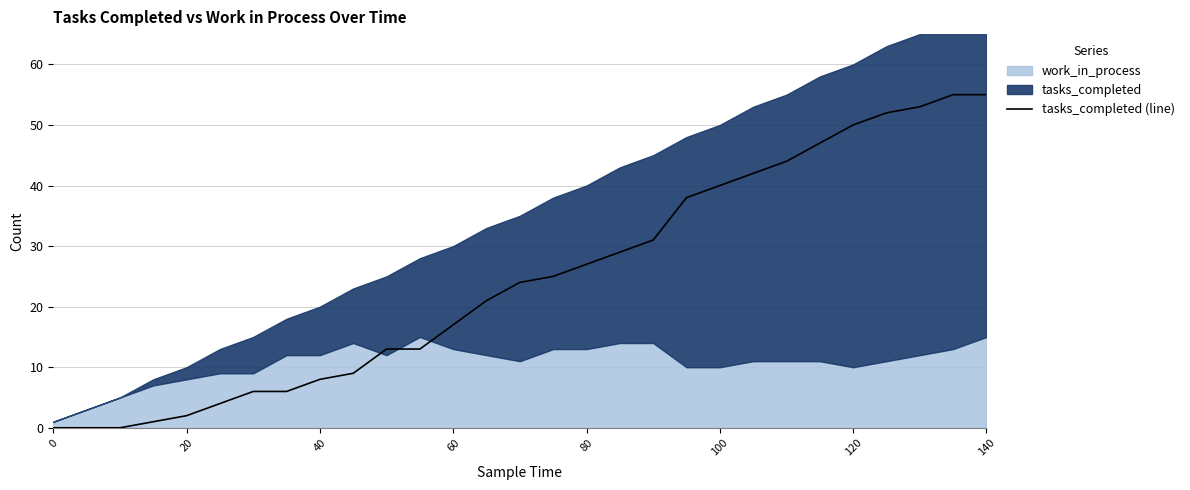

The tasks_completed (line) series shows 16 at 80. True or false?

False